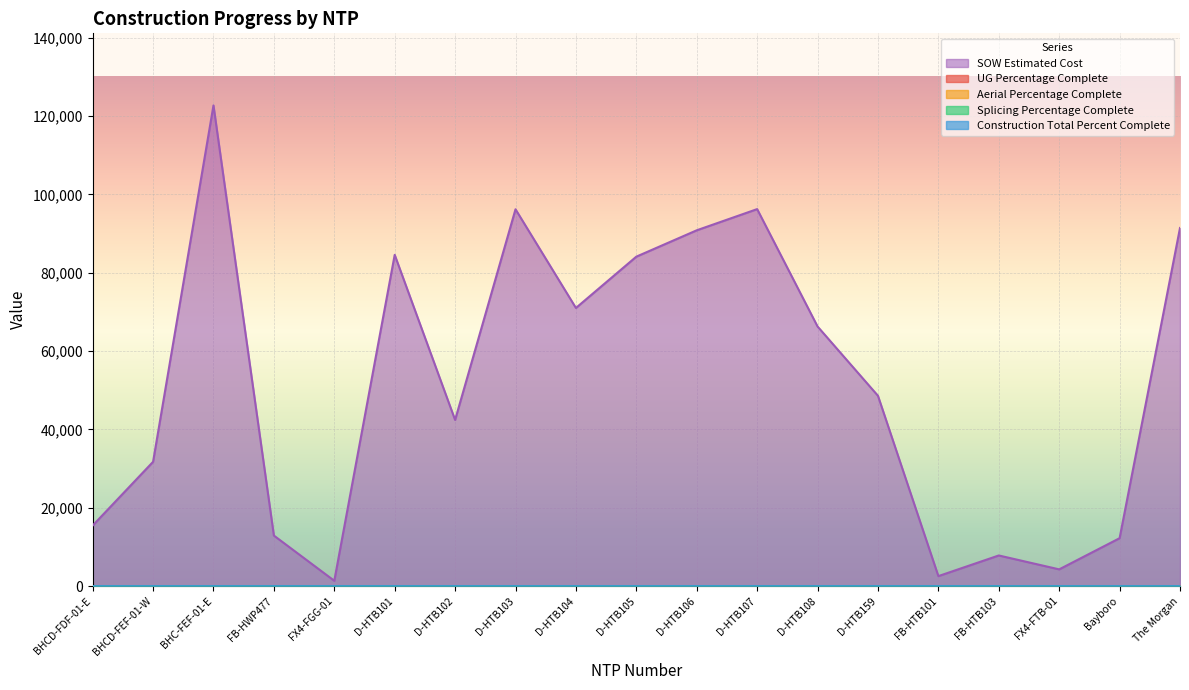

What is the label of the 17th point from the right?

BHC-FEF-01-E